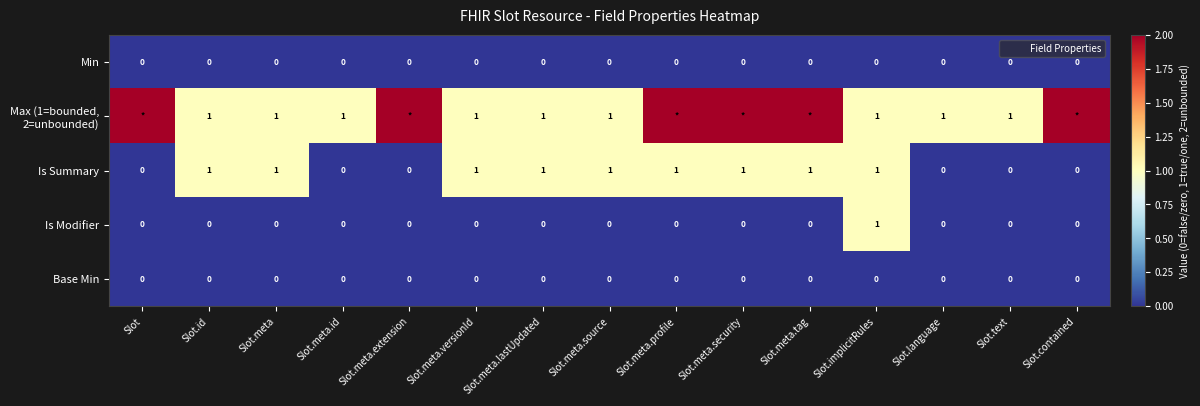

What is the difference between the Max (1=bounded, 2=unbounded) values at Slot.id and Slot.meta.security?

1